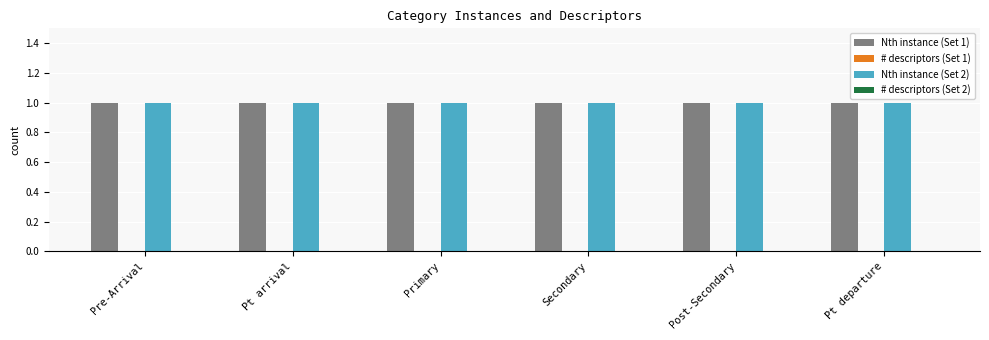

Rank the series by their maximum value, from highest to lowest.

Nth instance (Set 1), Nth instance (Set 2), # descriptors (Set 1), # descriptors (Set 2)